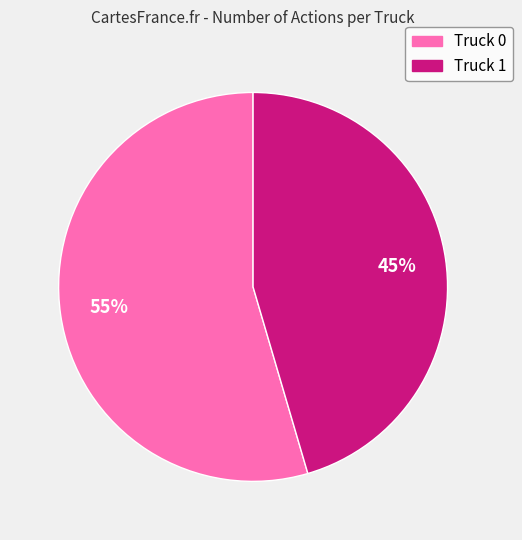

Rank the categories by value from highest to lowest.

Truck 0, Truck 1